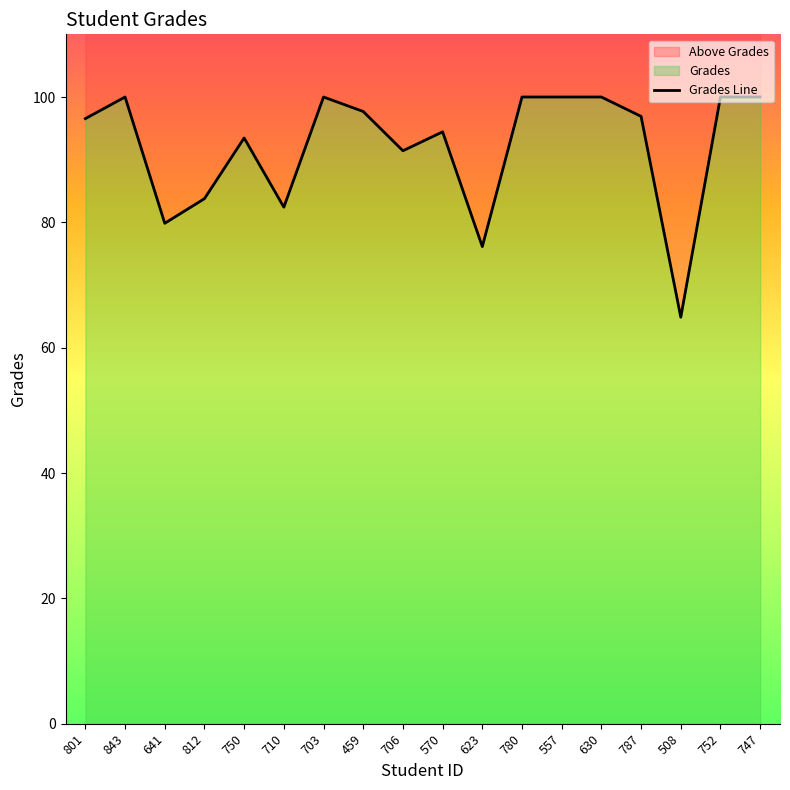

At which label does the data first exceed 96?

801